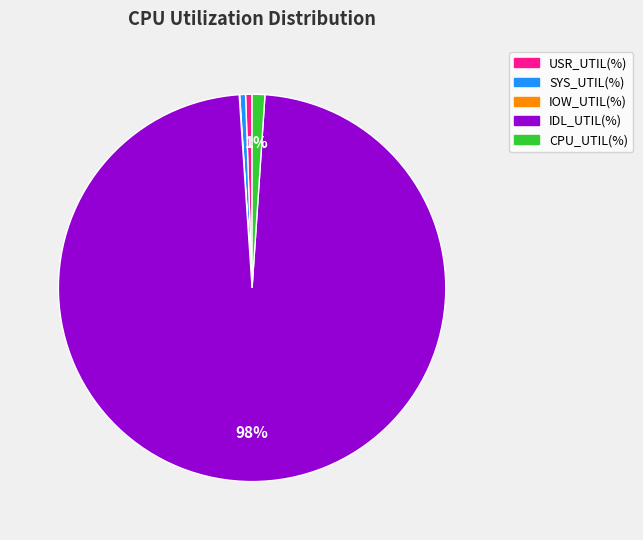

To the nearest percent, what percentage of the pie is USR_UTIL(%)?

1%